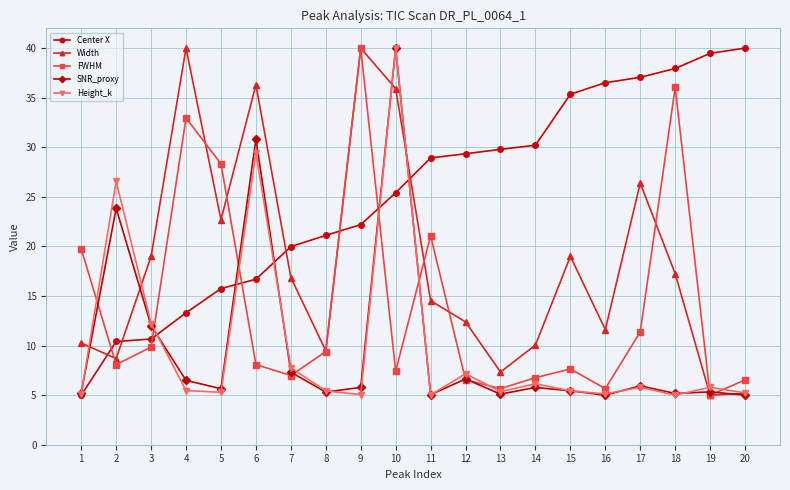

What is the difference between the highest and lowest values at 12?

22.8